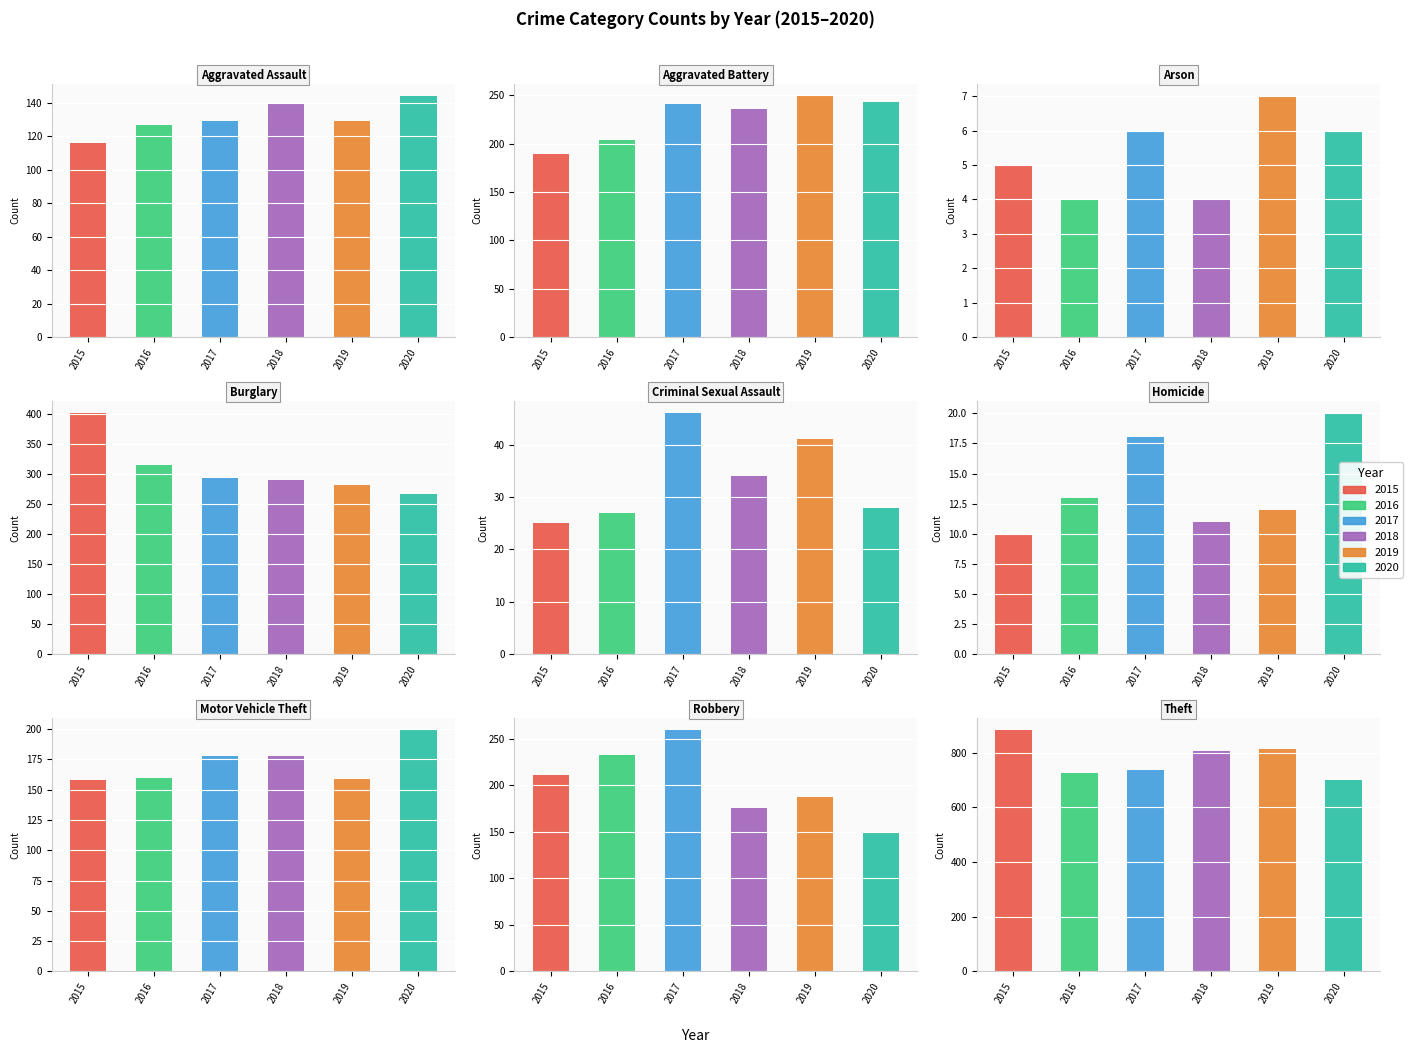

True or false: 2020 has a value of 20 at Homicide.

True